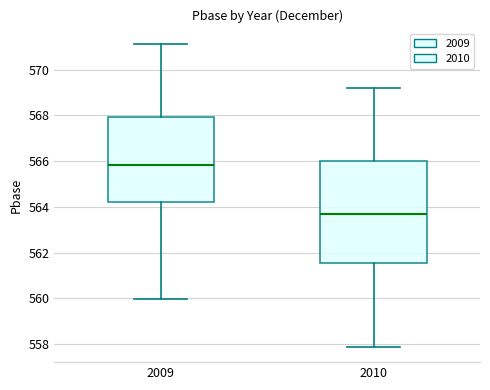

Where does the median line of the box at x = 2010 sit on the y-axis? The values are not printed on the chart, so give them approximately, as read against the axis.

563.8